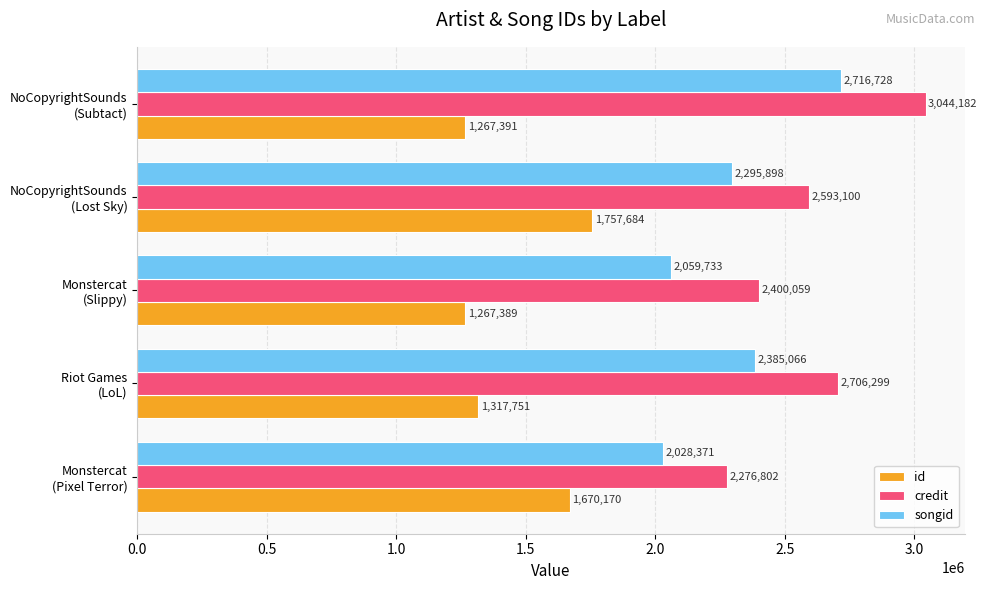

Which series has the widest spread of values?

credit